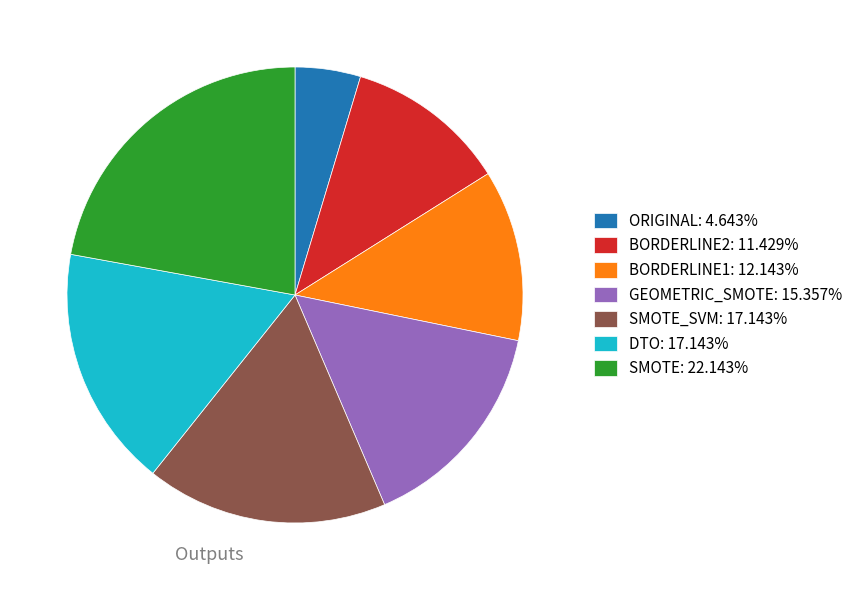

Is there any slice that represents more than half of the pie?

No